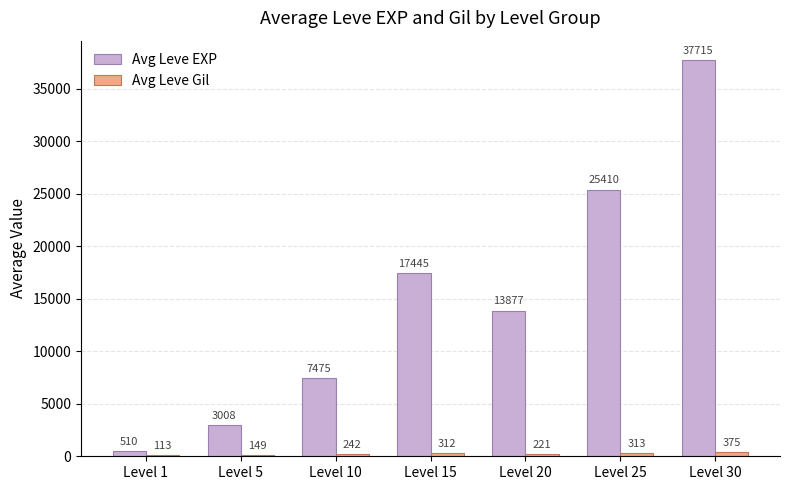

What is the greatest value displayed?

37715.0